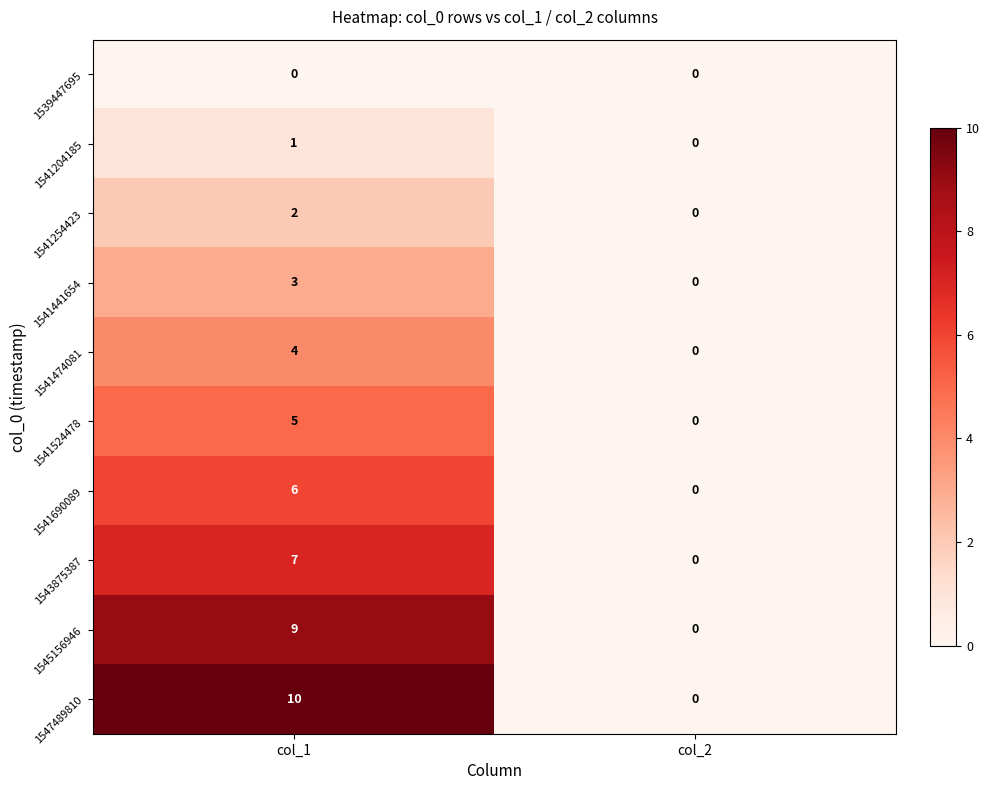

Reading left to right, list all the values displayed in this chart.

1539447695: 0	0
1541204185: 1	0
1541254423: 2	0
1541441654: 3	0
1541474081: 4	0
1541524478: 5	0
1541690089: 6	0
1543875387: 7	0
1545156946: 9	0
1547489810: 10	0